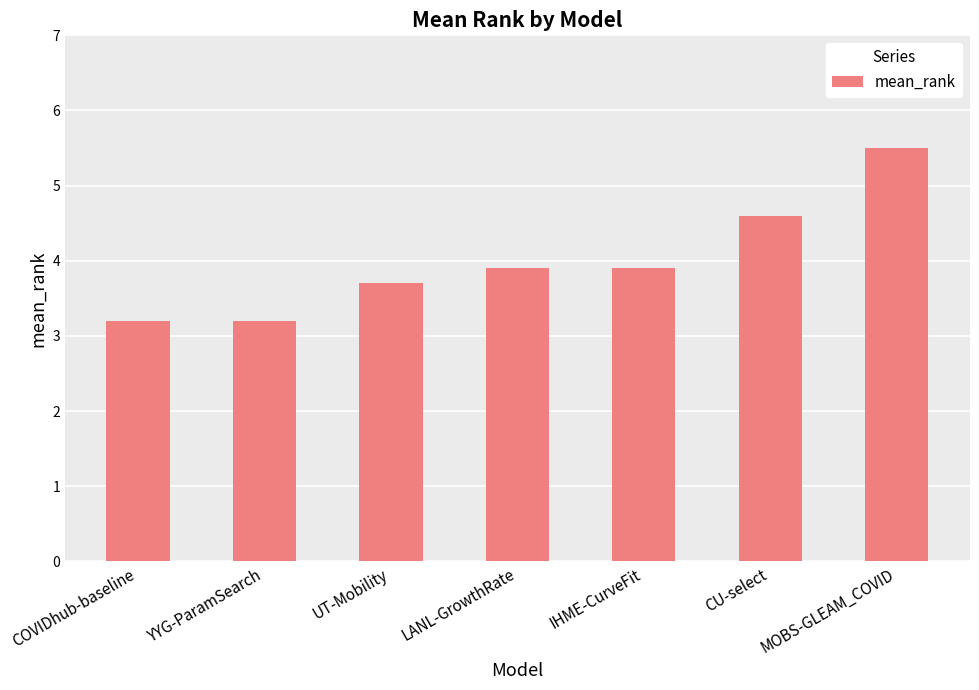

Are the bars horizontal?

No